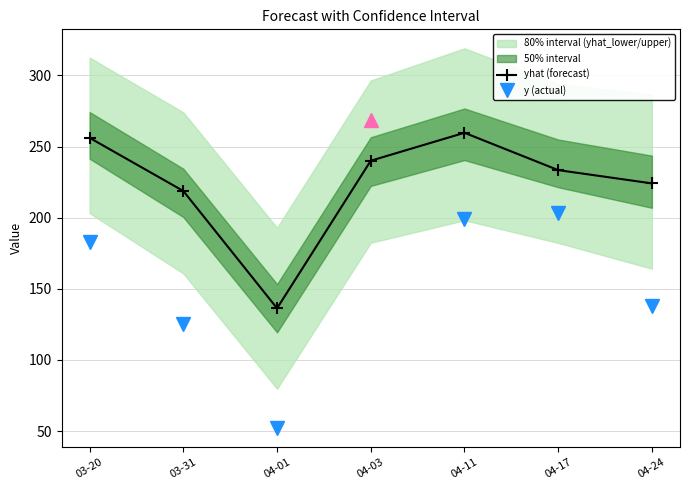

How many points are lower than both their immediate neighbors (excluding endpoints)?

1